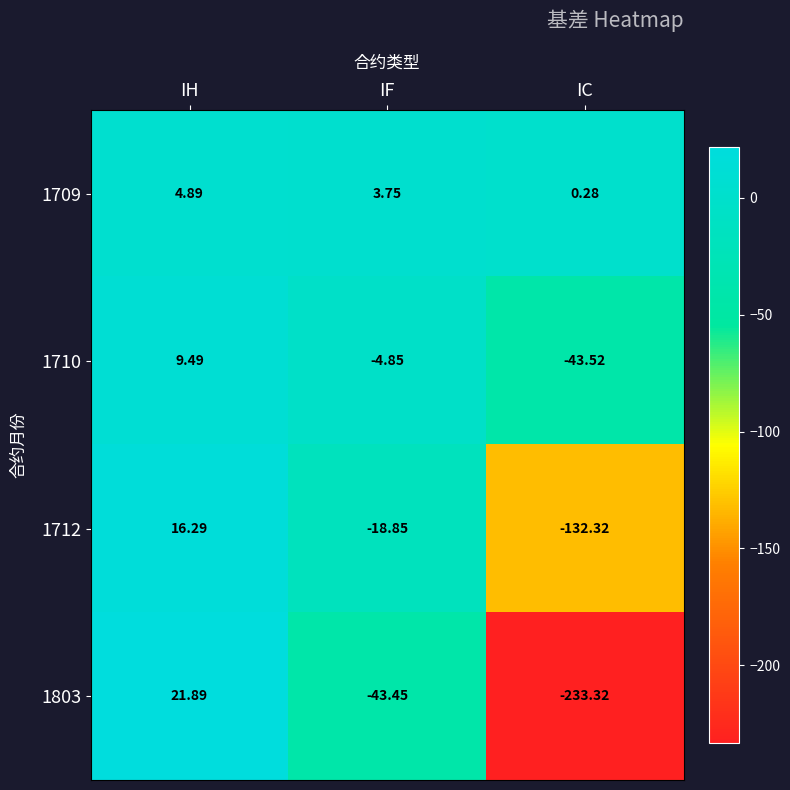

Which category has the lowest value in the 1710 series?

IC